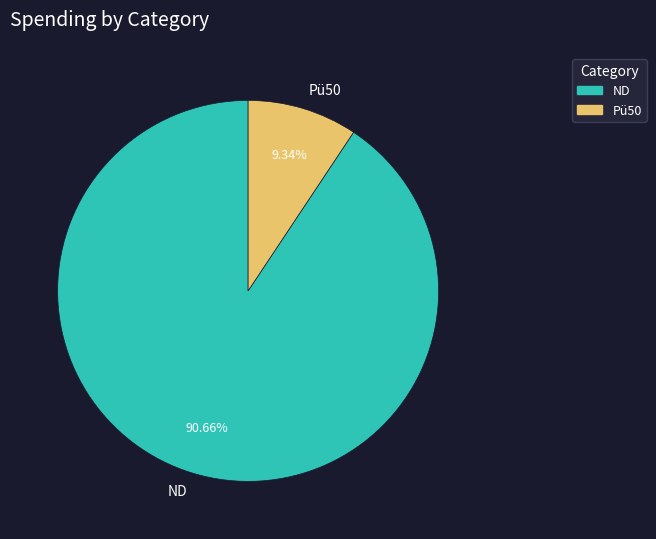

How many segments does this pie chart have?

2